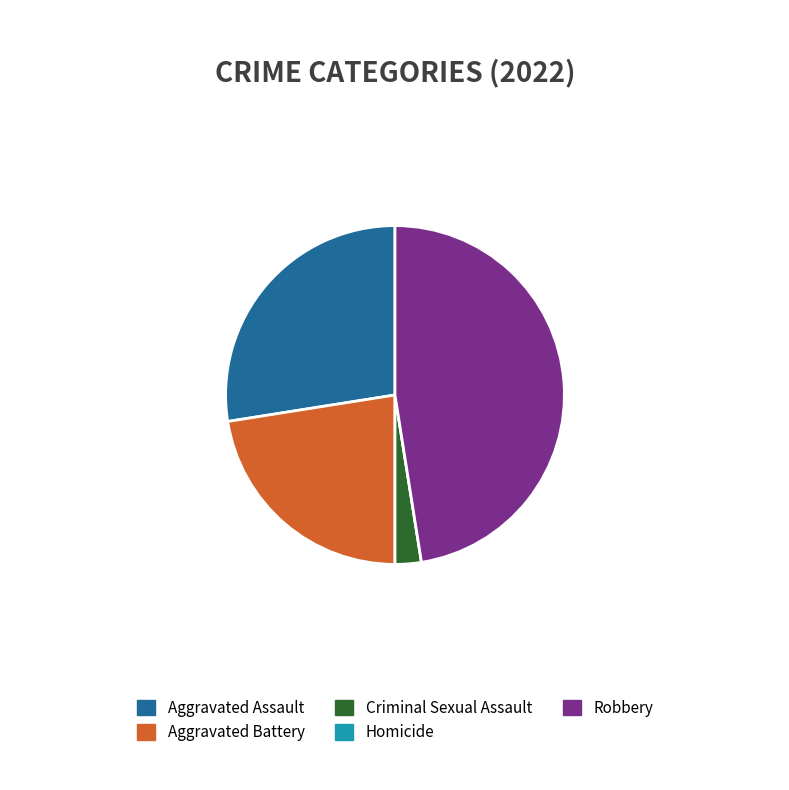

What is the largest slice in the pie chart?

Robbery